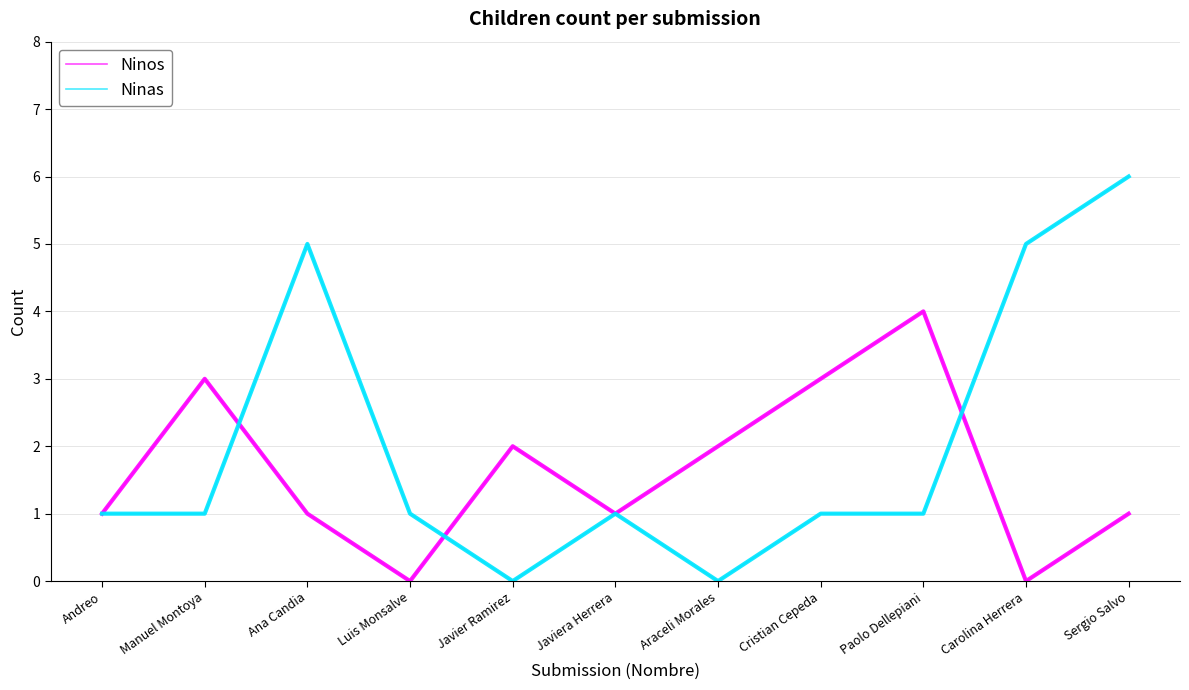

At which category is the sum across all series the highest?

Sergio Salvo